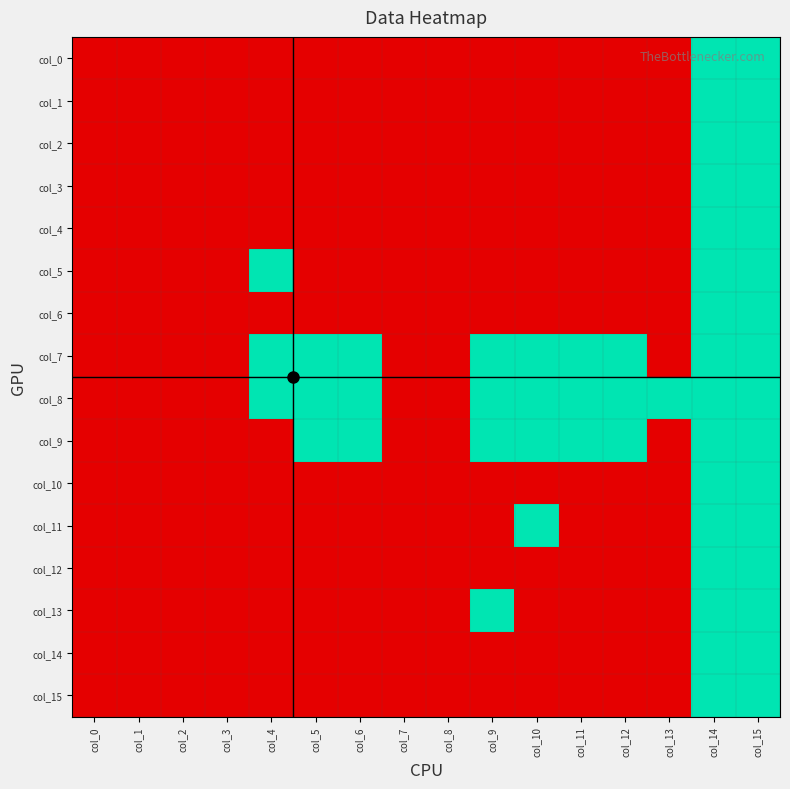

Reading right to left, list all the values displayed in this chart.

col_0: col_15=1	col_14=1	col_13=0	col_12=0	col_11=0	col_10=0	col_9=0	col_8=0	col_7=0	col_6=0	col_5=0	col_4=0	col_3=0	col_2=0	col_1=0	col_0=0
col_1: col_15=1	col_14=1	col_13=0	col_12=0	col_11=0	col_10=0	col_9=0	col_8=0	col_7=0	col_6=0	col_5=0	col_4=0	col_3=0	col_2=0	col_1=0	col_0=0
col_2: col_15=1	col_14=1	col_13=0	col_12=0	col_11=0	col_10=0	col_9=0	col_8=0	col_7=0	col_6=0	col_5=0	col_4=0	col_3=0	col_2=0	col_1=0	col_0=0
col_3: col_15=1	col_14=1	col_13=0	col_12=0	col_11=0	col_10=0	col_9=0	col_8=0	col_7=0	col_6=0	col_5=0	col_4=0	col_3=0	col_2=0	col_1=0	col_0=0
col_4: col_15=1	col_14=1	col_13=0	col_12=0	col_11=0	col_10=0	col_9=0	col_8=0	col_7=0	col_6=0	col_5=0	col_4=0	col_3=0	col_2=0	col_1=0	col_0=0
col_5: col_15=1	col_14=1	col_13=0	col_12=0	col_11=0	col_10=0	col_9=0	col_8=0	col_7=0	col_6=0	col_5=0	col_4=1	col_3=0	col_2=0	col_1=0	col_0=0
col_6: col_15=1	col_14=1	col_13=0	col_12=0	col_11=0	col_10=0	col_9=0	col_8=0	col_7=0	col_6=0	col_5=0	col_4=0	col_3=0	col_2=0	col_1=0	col_0=0
col_7: col_15=1	col_14=1	col_13=0	col_12=1	col_11=1	col_10=1	col_9=1	col_8=0	col_7=0	col_6=1	col_5=1	col_4=1	col_3=0	col_2=0	col_1=0	col_0=0
col_8: col_15=1	col_14=1	col_13=1	col_12=1	col_11=1	col_10=1	col_9=1	col_8=0	col_7=0	col_6=1	col_5=1	col_4=1	col_3=0	col_2=0	col_1=0	col_0=0
col_9: col_15=1	col_14=1	col_13=0	col_12=1	col_11=1	col_10=1	col_9=1	col_8=0	col_7=0	col_6=1	col_5=1	col_4=0	col_3=0	col_2=0	col_1=0	col_0=0
col_10: col_15=1	col_14=1	col_13=0	col_12=0	col_11=0	col_10=0	col_9=0	col_8=0	col_7=0	col_6=0	col_5=0	col_4=0	col_3=0	col_2=0	col_1=0	col_0=0
col_11: col_15=1	col_14=1	col_13=0	col_12=0	col_11=0	col_10=1	col_9=0	col_8=0	col_7=0	col_6=0	col_5=0	col_4=0	col_3=0	col_2=0	col_1=0	col_0=0
col_12: col_15=1	col_14=1	col_13=0	col_12=0	col_11=0	col_10=0	col_9=0	col_8=0	col_7=0	col_6=0	col_5=0	col_4=0	col_3=0	col_2=0	col_1=0	col_0=0
col_13: col_15=1	col_14=1	col_13=0	col_12=0	col_11=0	col_10=0	col_9=1	col_8=0	col_7=0	col_6=0	col_5=0	col_4=0	col_3=0	col_2=0	col_1=0	col_0=0
col_14: col_15=1	col_14=1	col_13=0	col_12=0	col_11=0	col_10=0	col_9=0	col_8=0	col_7=0	col_6=0	col_5=0	col_4=0	col_3=0	col_2=0	col_1=0	col_0=0
col_15: col_15=1	col_14=1	col_13=0	col_12=0	col_11=0	col_10=0	col_9=0	col_8=0	col_7=0	col_6=0	col_5=0	col_4=0	col_3=0	col_2=0	col_1=0	col_0=0